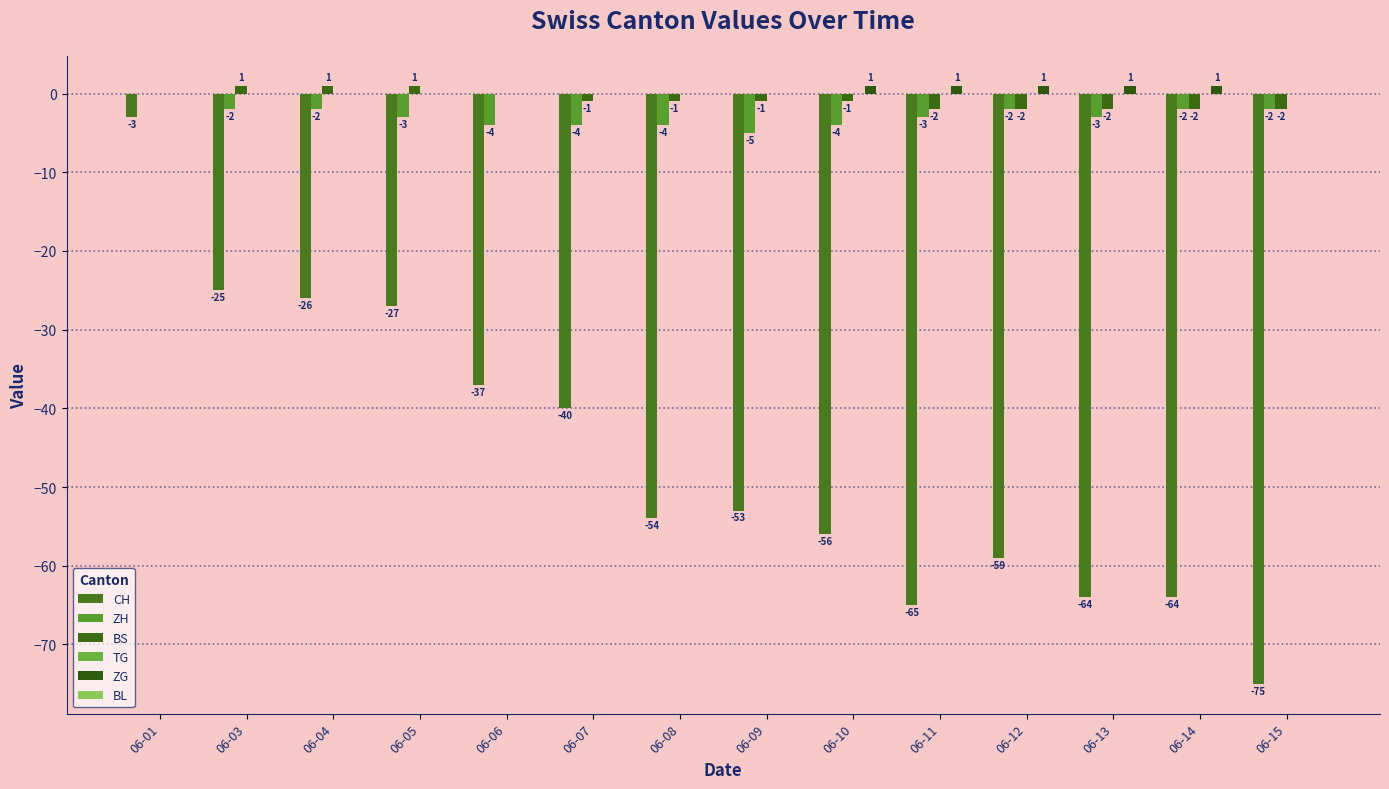

How many data points in BS are above -1?

5